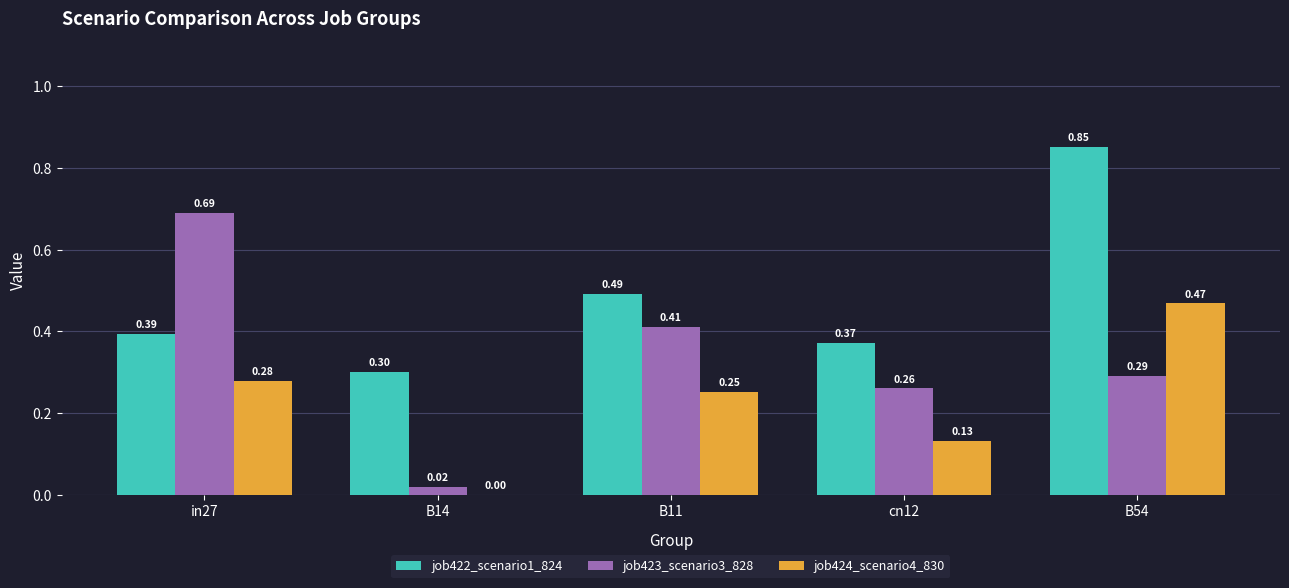

Which series has the widest spread of values?

job423_scenario3_828